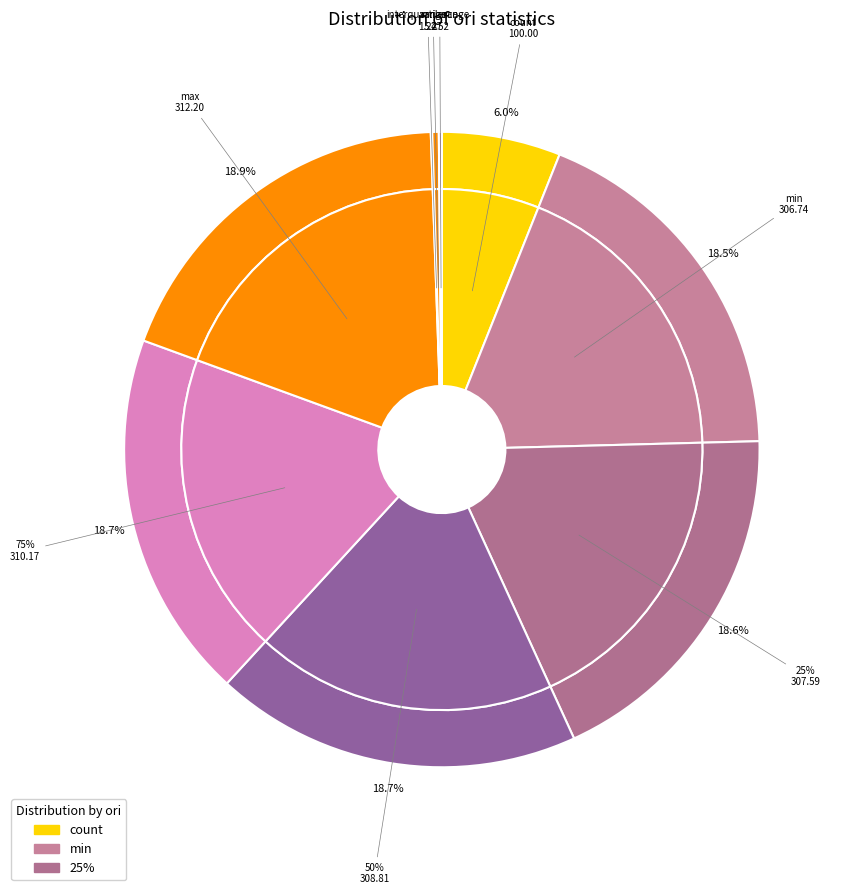

Rank the categories by value from highest to lowest.

max, 75%, 50%, 25%, min, count, range, variance, interquartilerange